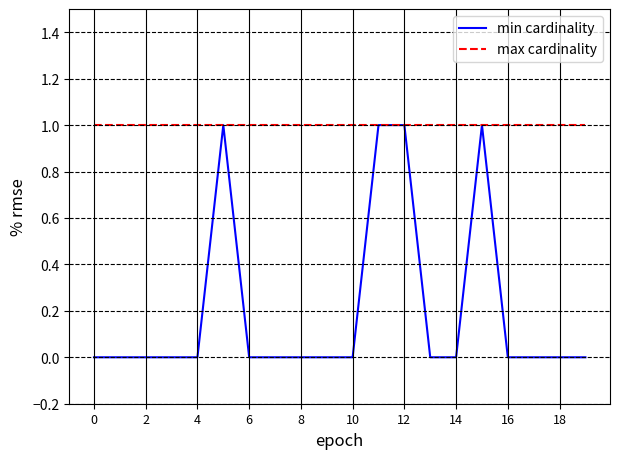

At how many categories does at least one series exceed 0?

20